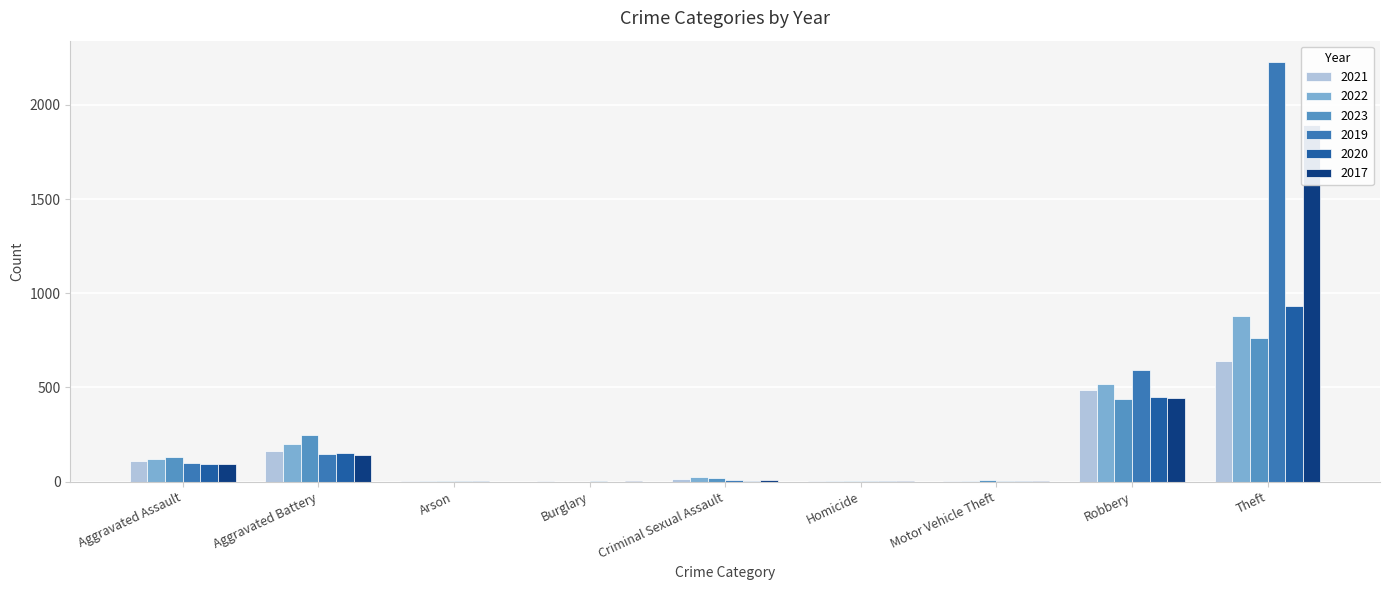

What is the label of the 9th bar from the right?

Aggravated Assault